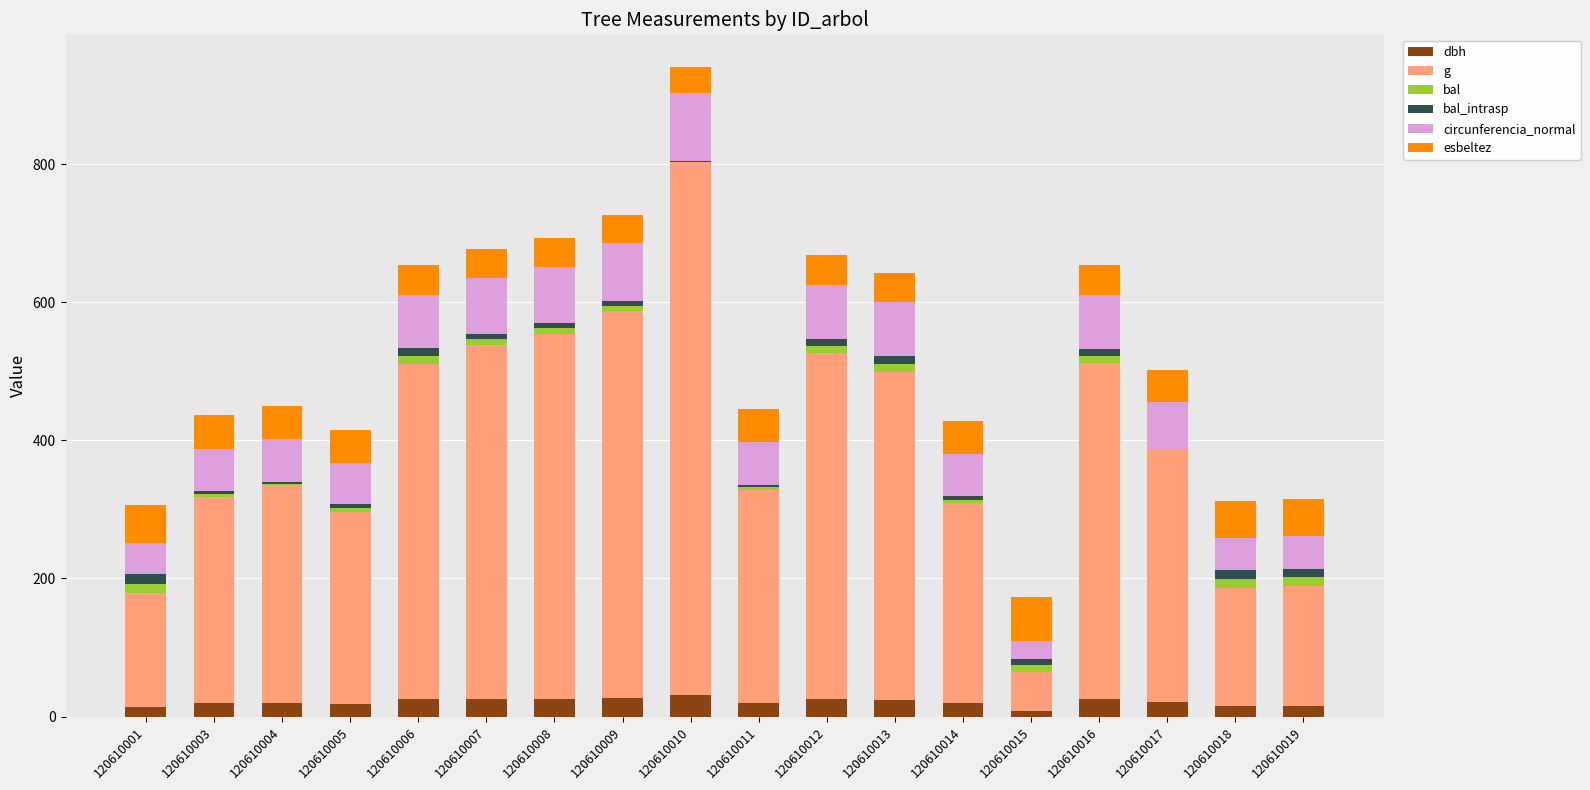

What is the sum of all dbh values?

380.6